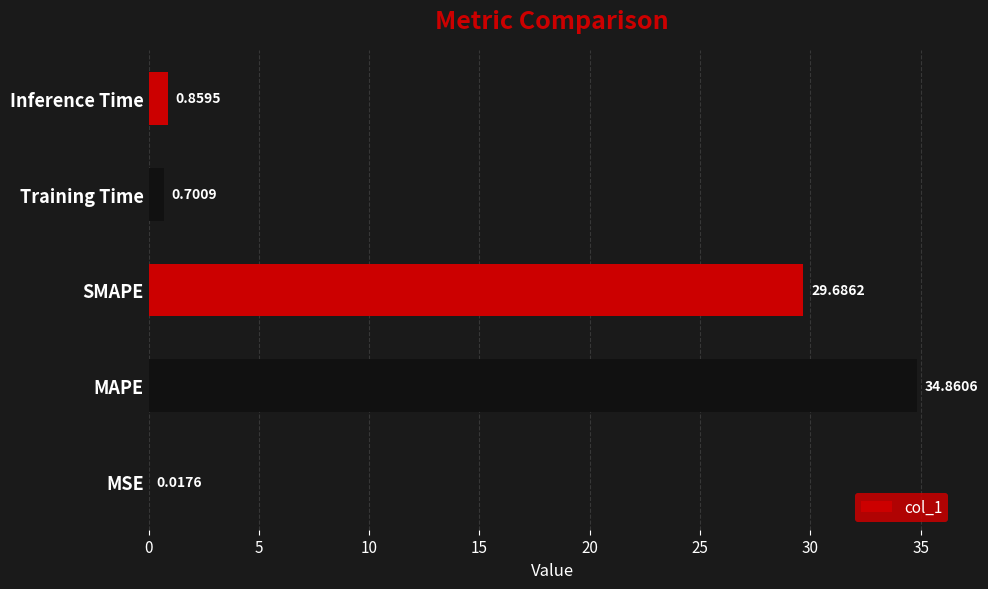

What is the sum of all values?

66.1